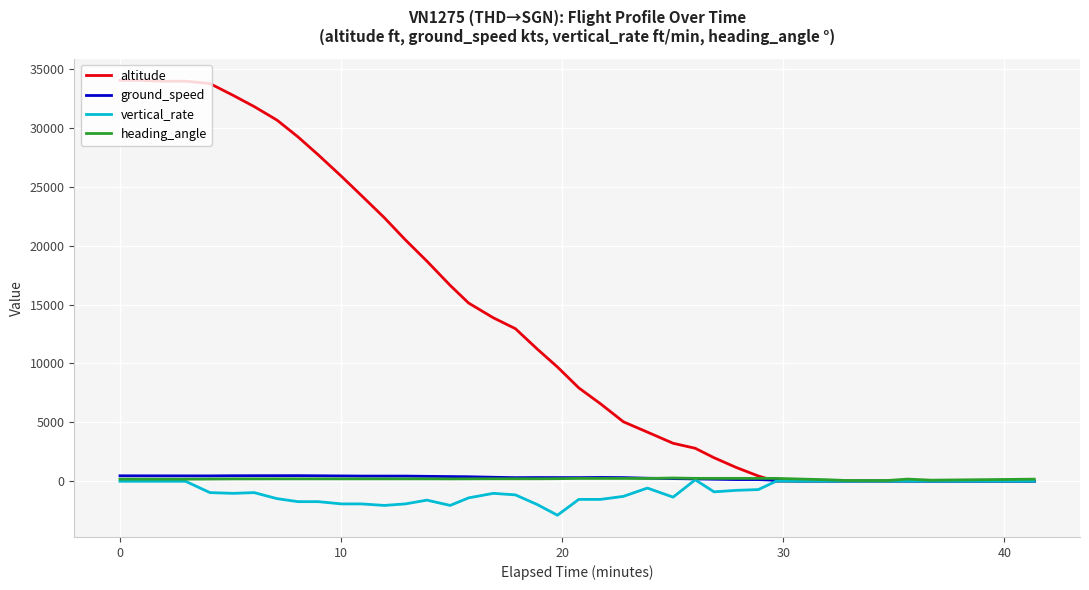

What is the minimum value for vertical_rate?

-2880